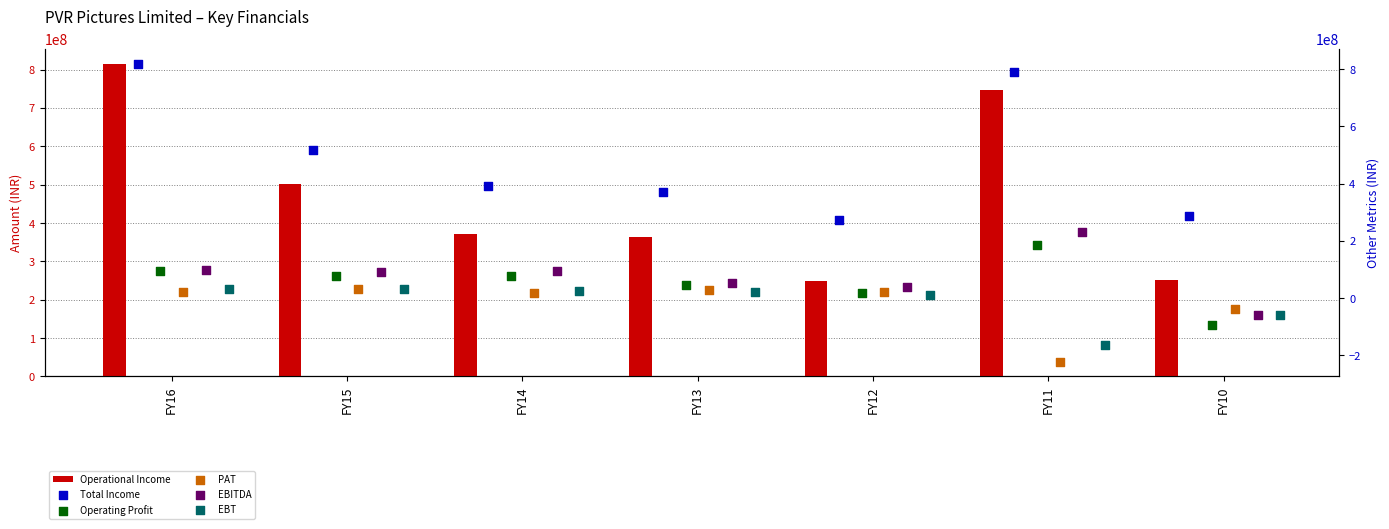

At which category is the sum across all series the highest?

FY16